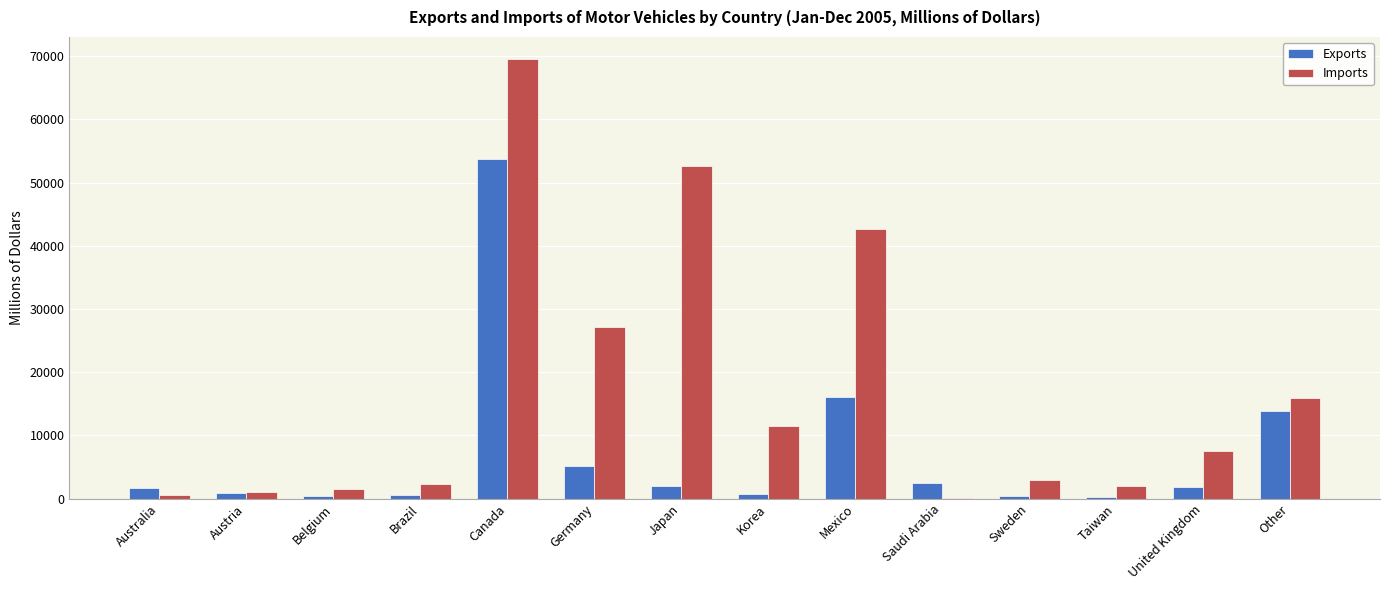

Between Korea and Taiwan, which series saw the biggest shift?

Imports